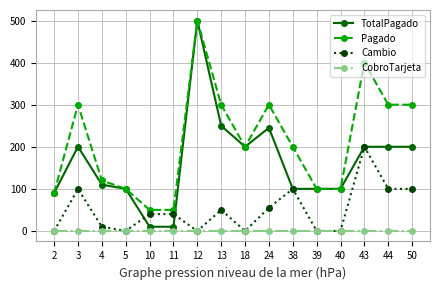

True or false: Pagado and CobroTarjeta cross at least once.

False